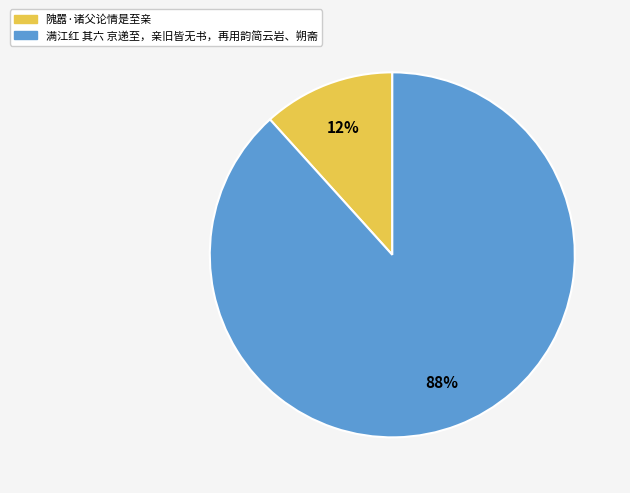

To the nearest percent, what portion does 满江红 其六 京递至，亲旧皆无书，再用韵简云岩、朔斋 represent?

88%